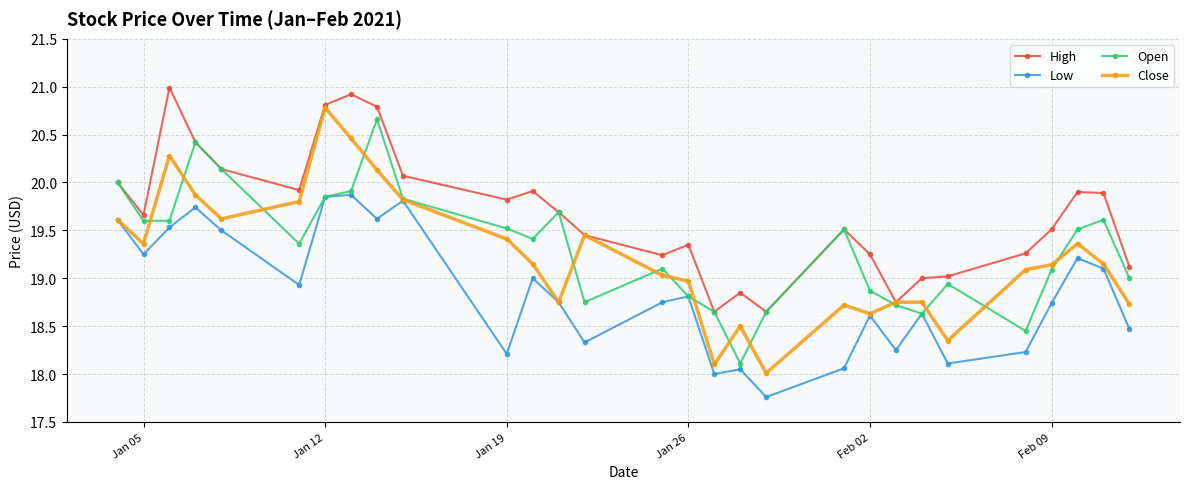

Which series ends up on top after the final intersection of Close and Open?

Open